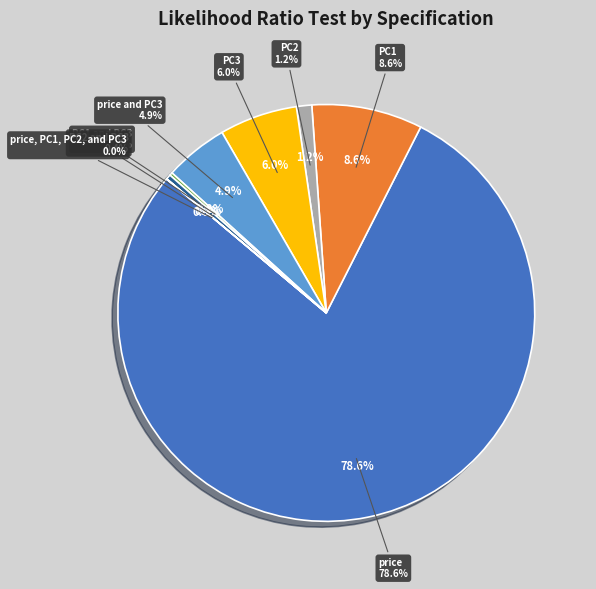

How many slices are in this pie chart?

8